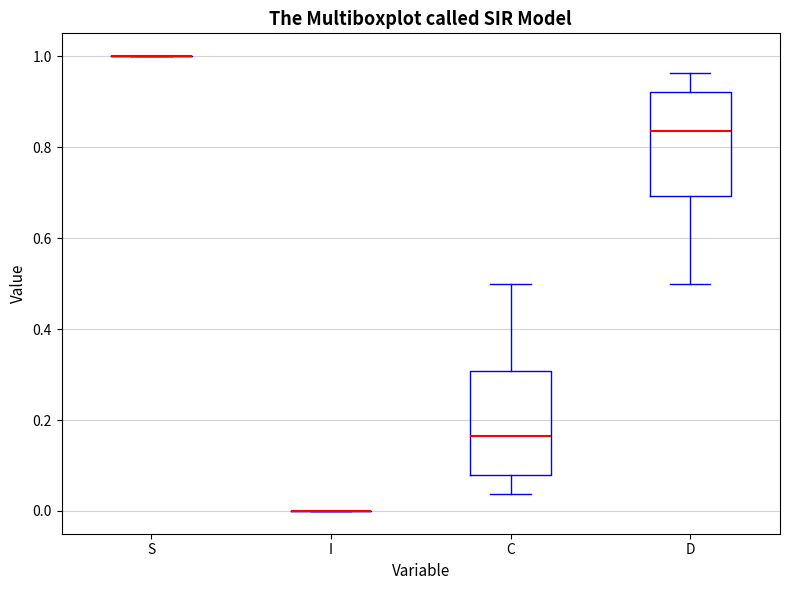

Reading left to right, transcribe this box plot: for each box, give where its median line is, the range the box spans, and where its two whiskers end, as read against the y-axis. The values are not printed on the chart, so give them approximately, as read against the axis.

S: box collapsed to a line at 1.00, whiskers 1.00 to 1.00
I: box collapsed to a line at 0.00, whiskers 0.00 to 0.00
C: median 0.16, box 0.08 to 0.30, whiskers 0.04 to 0.50
D: median 0.84, box 0.70 to 0.92, whiskers 0.50 to 0.96